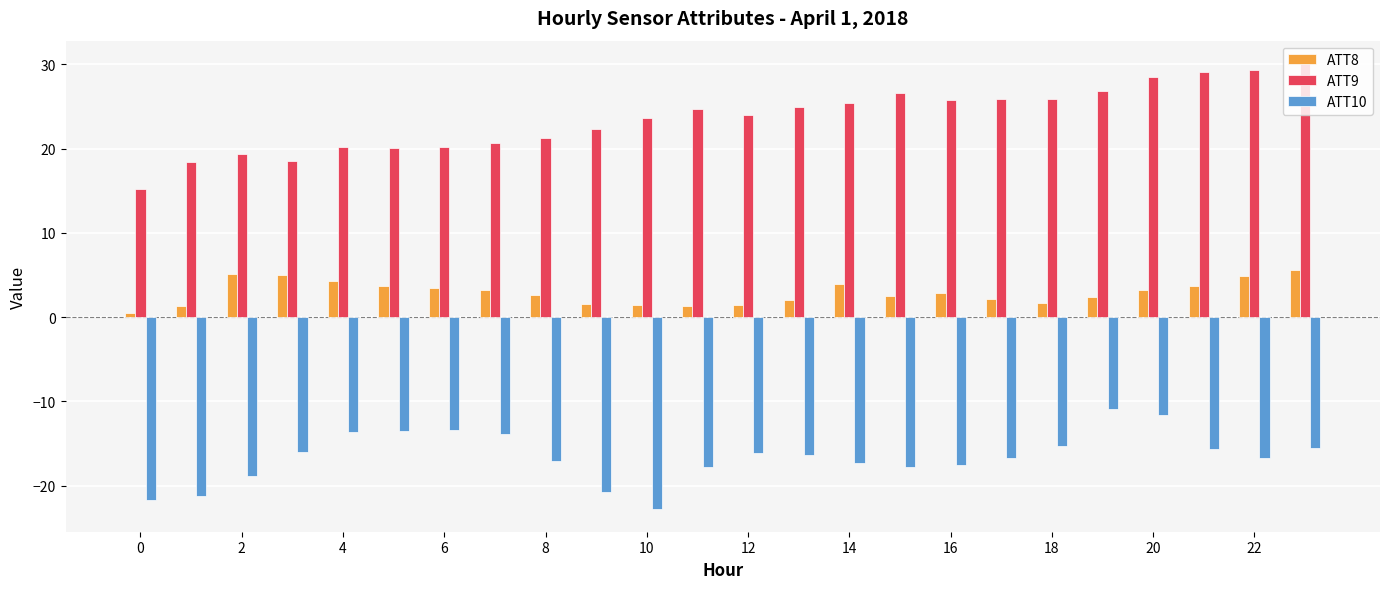

How many groups of bars are there?

24